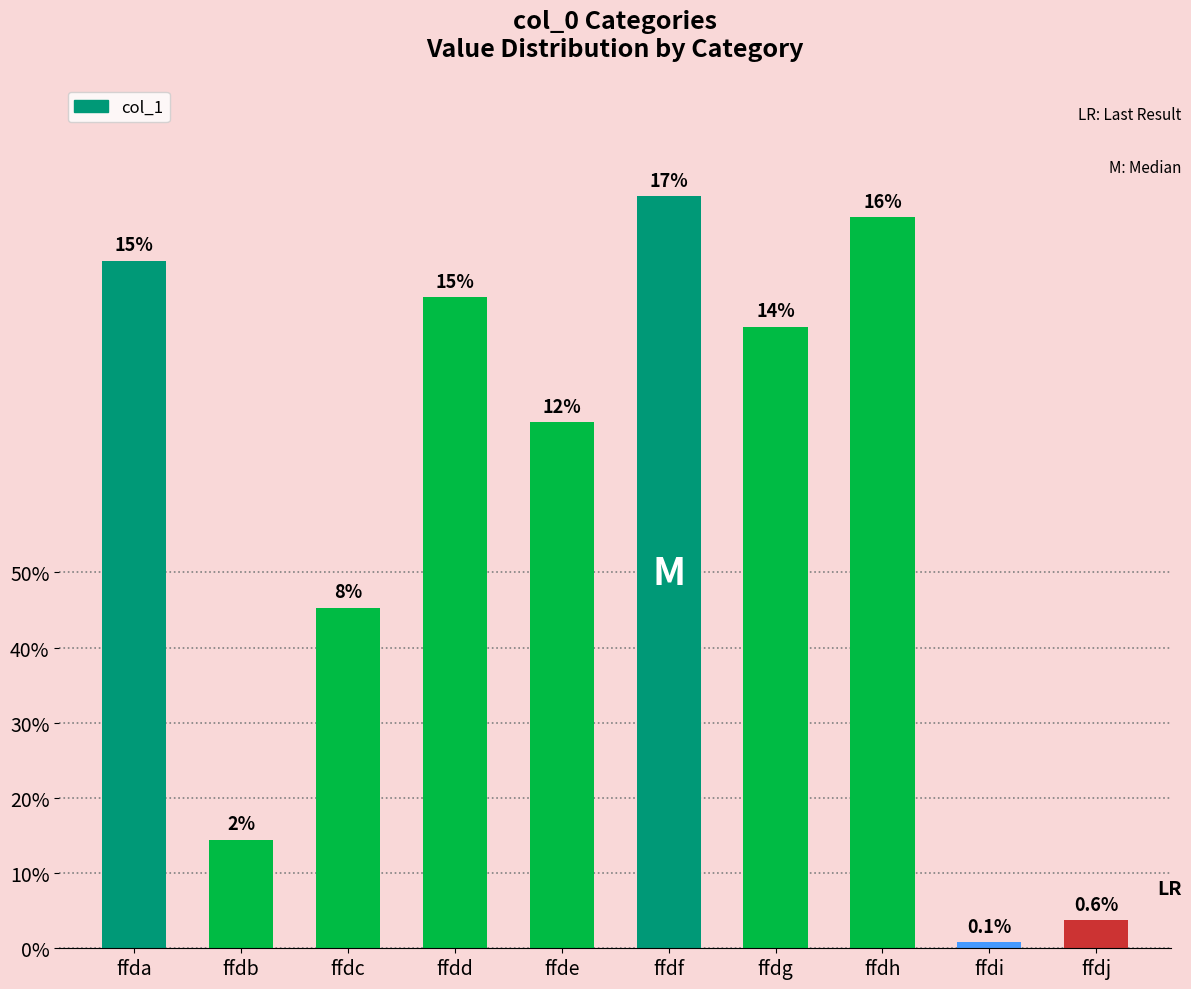

Are the bars horizontal?

No